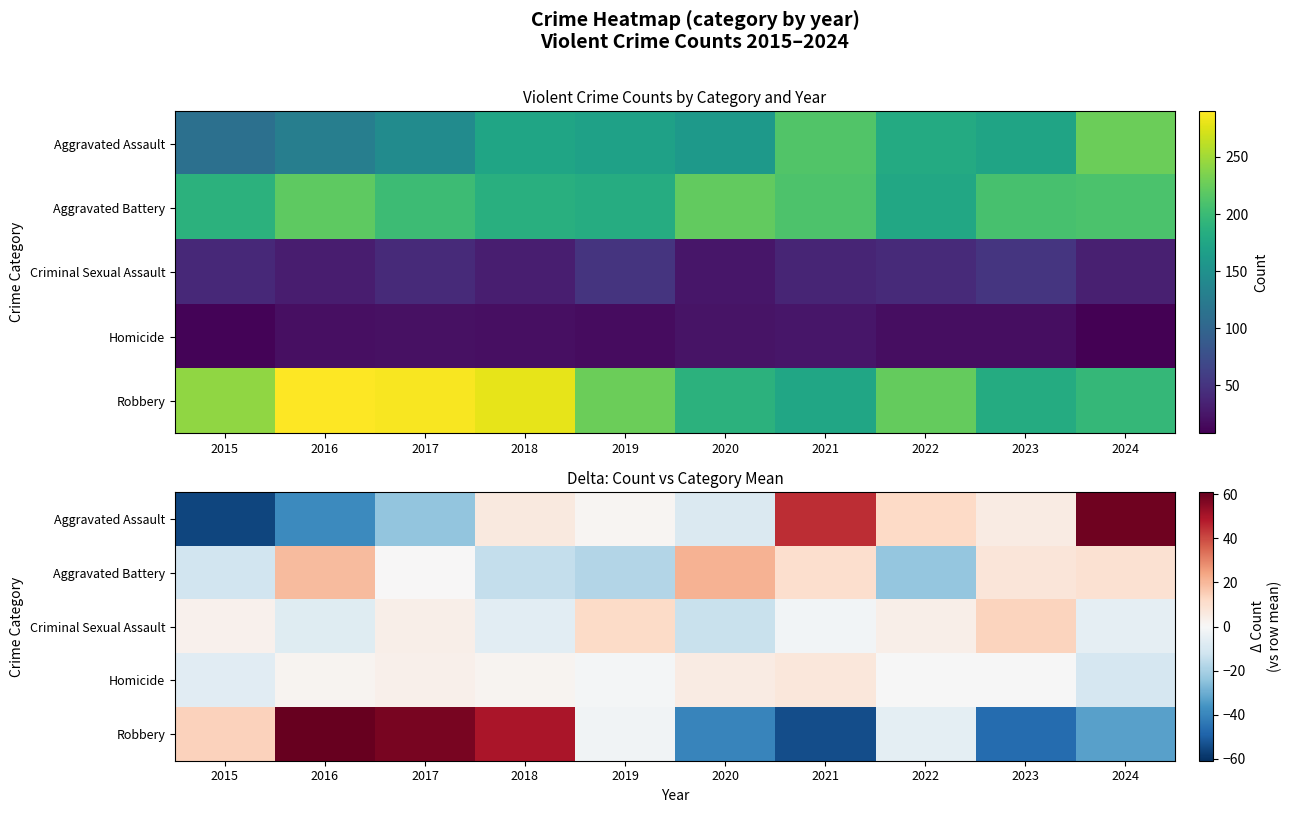

Which series has the widest spread of values?

Aggravated Assault